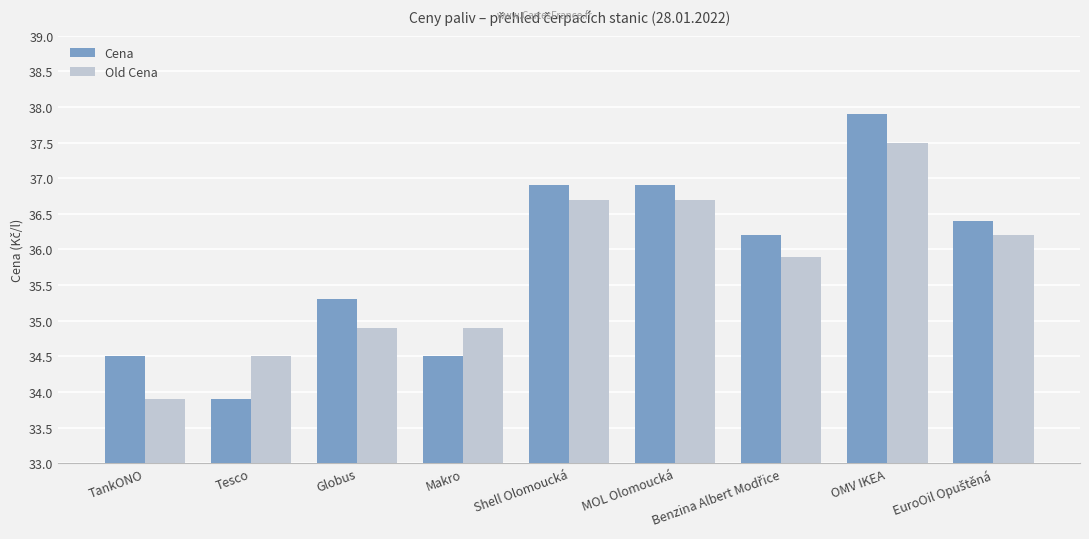

What position from the right is Globus?

7